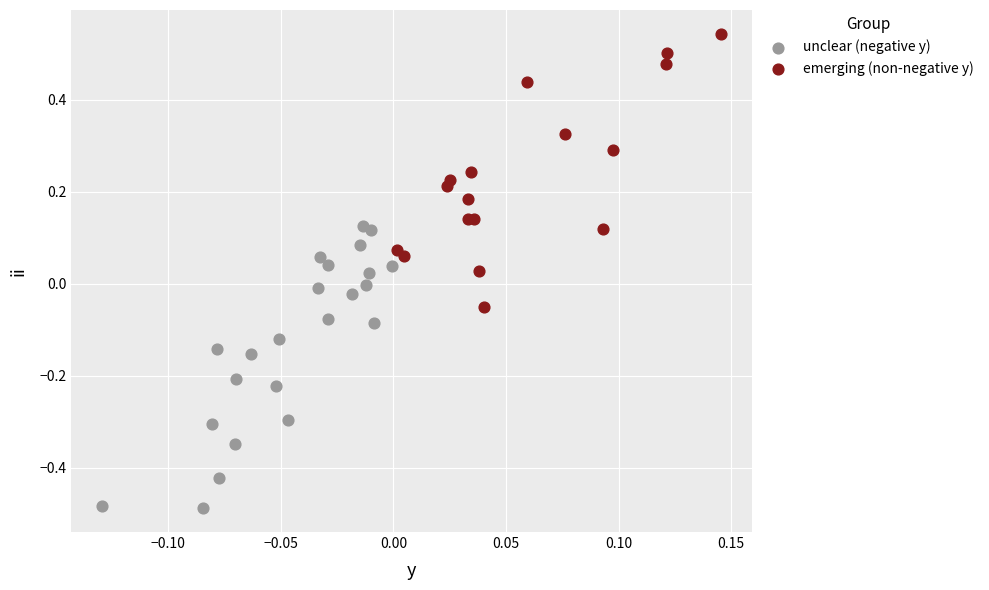

Which series contains the highest Y value?

emerging (non-negative y)